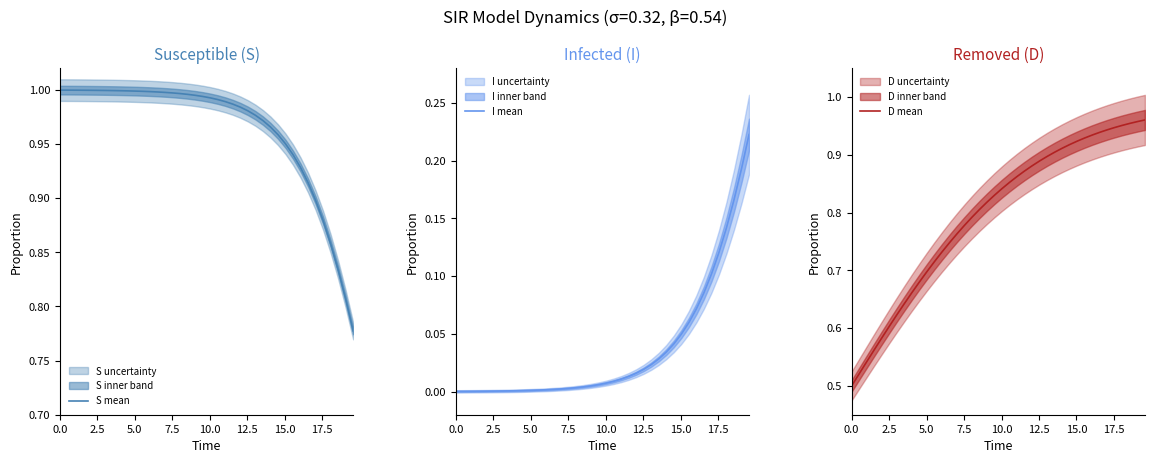

The D mean series shows 0.1 at 5.0. True or false?

False